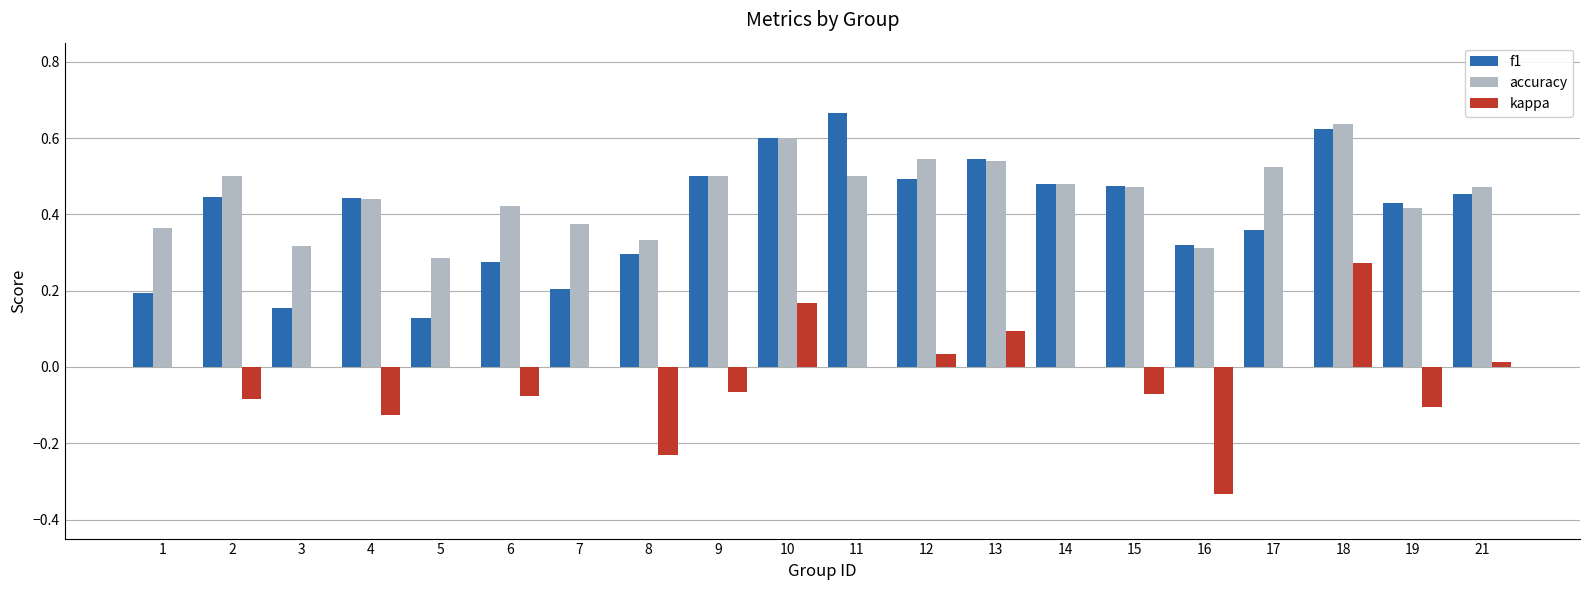

Is the value of accuracy at 2 greater than the value of kappa at 17?

Yes